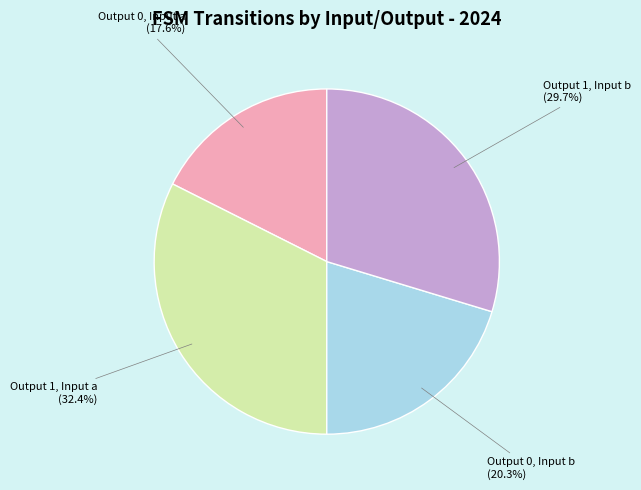

How many slices are in this pie chart?

4